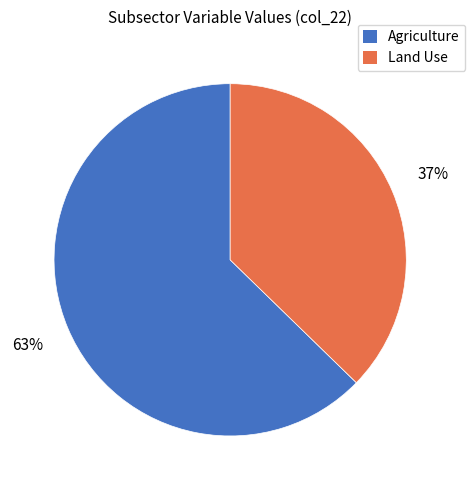

Count the number of slices in the pie.

2